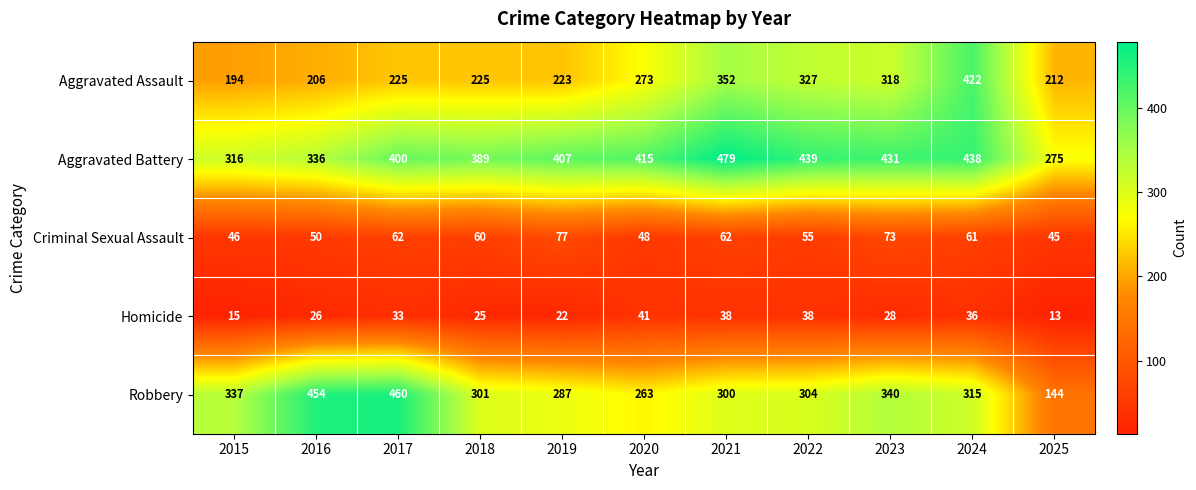

What is the highest value of the Aggravated Battery series?

479